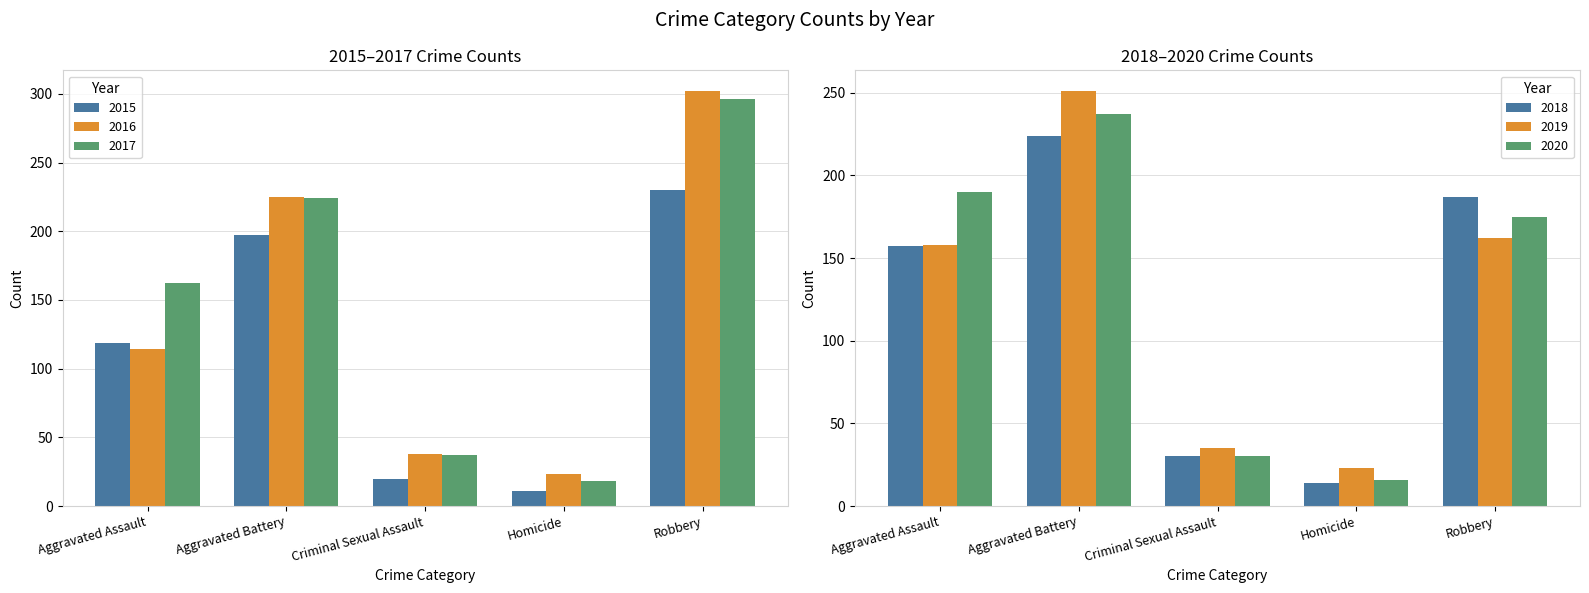

Reading right to left, list all the values displayed in this chart.

2015: Robbery=230	Homicide=11	Criminal Sexual Assault=20	Aggravated Battery=197	Aggravated Assault=119
2016: Robbery=302	Homicide=23	Criminal Sexual Assault=38	Aggravated Battery=225	Aggravated Assault=114
2017: Robbery=296	Homicide=18	Criminal Sexual Assault=37	Aggravated Battery=224	Aggravated Assault=162
2018: Robbery=187	Homicide=14	Criminal Sexual Assault=30	Aggravated Battery=224	Aggravated Assault=157
2019: Robbery=162	Homicide=23	Criminal Sexual Assault=35	Aggravated Battery=251	Aggravated Assault=158
2020: Robbery=175	Homicide=16	Criminal Sexual Assault=30	Aggravated Battery=237	Aggravated Assault=190